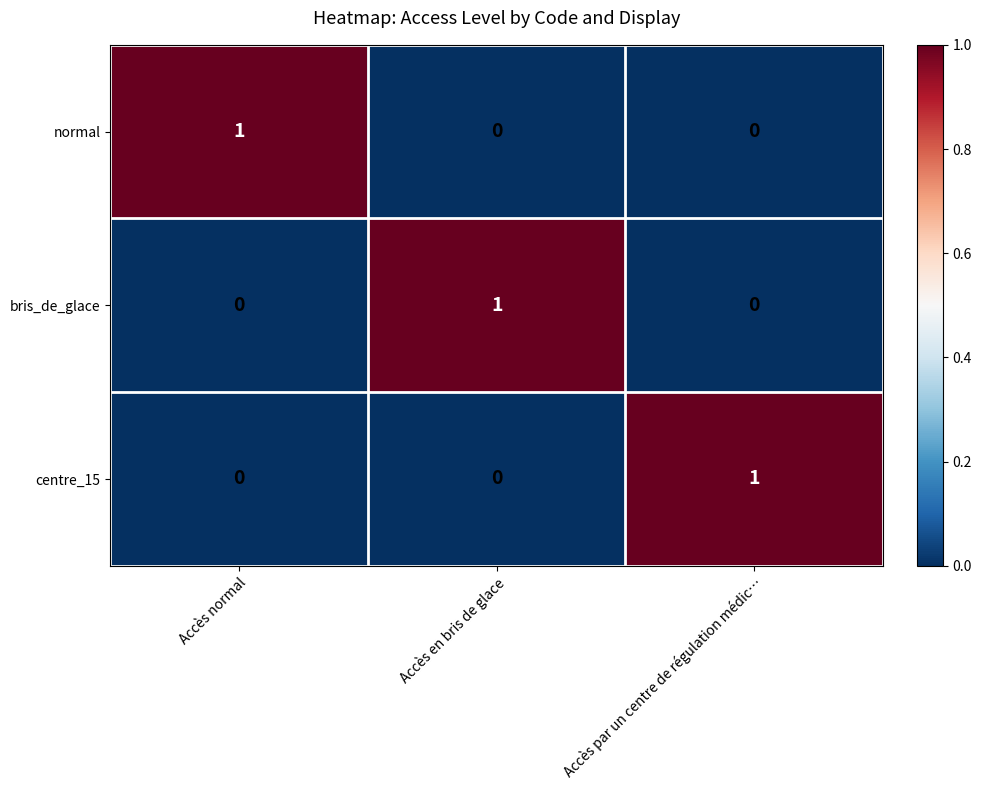

Reading left to right, extract all data points from this chart.

normal: Accès normal=1	Accès en bris de glace=0	Accès par un centre de régulation médic…=0
bris_de_glace: Accès normal=0	Accès en bris de glace=1	Accès par un centre de régulation médic…=0
centre_15: Accès normal=0	Accès en bris de glace=0	Accès par un centre de régulation médic…=1